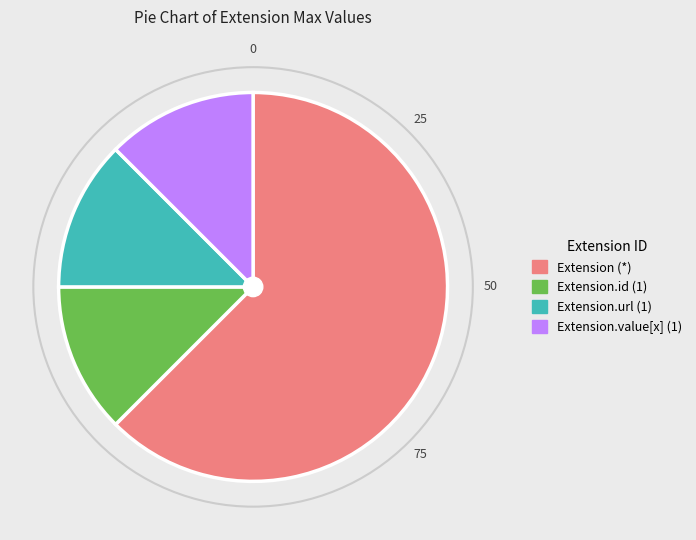

Does any single category account for the majority?

Yes